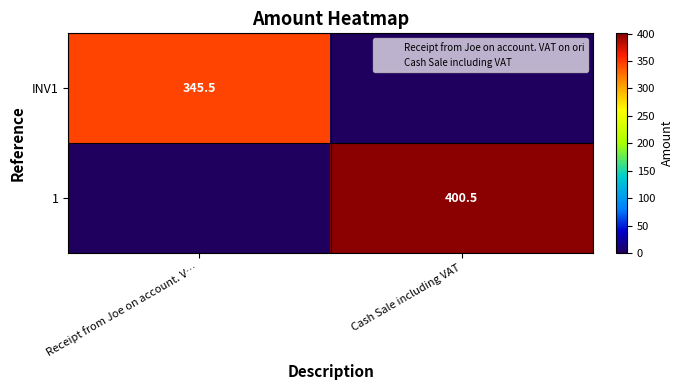

What is the maximum value shown in the chart?

400.5